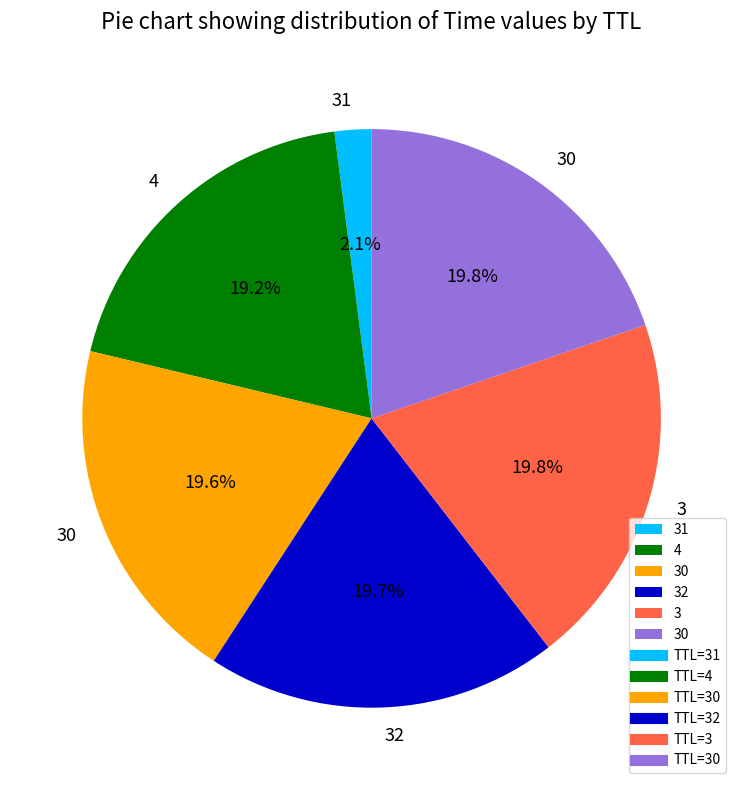

Does any single category account for the majority?

No